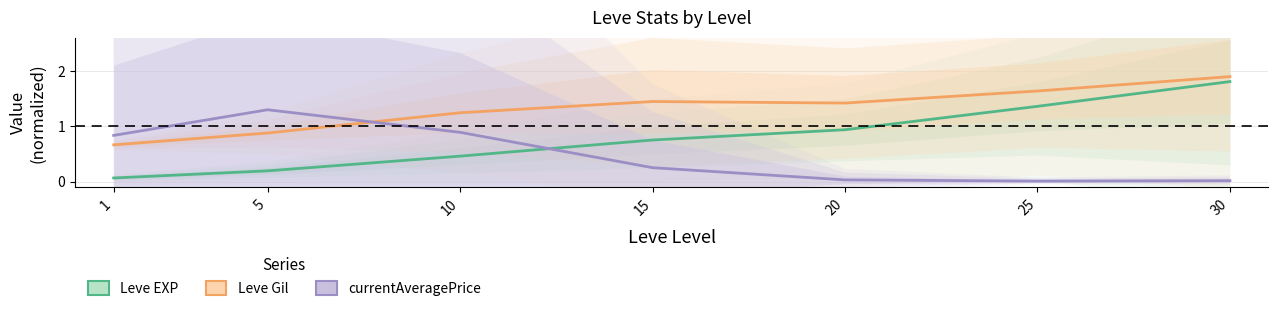

Reading left to right, extract all data points from this chart.

Leve EXP: 1=0.1	5=0.2	10=0.5	15=0.8	20=0.9	25=1.4	30=1.8
Leve Gil: 1=0.7	5=0.9	10=1.2	15=1.4	20=1.4	25=1.6	30=1.9
currentAveragePrice: 1=0.8	5=1.3	10=0.9	15=0.3	20=0.0	25=0.0	30=0.0